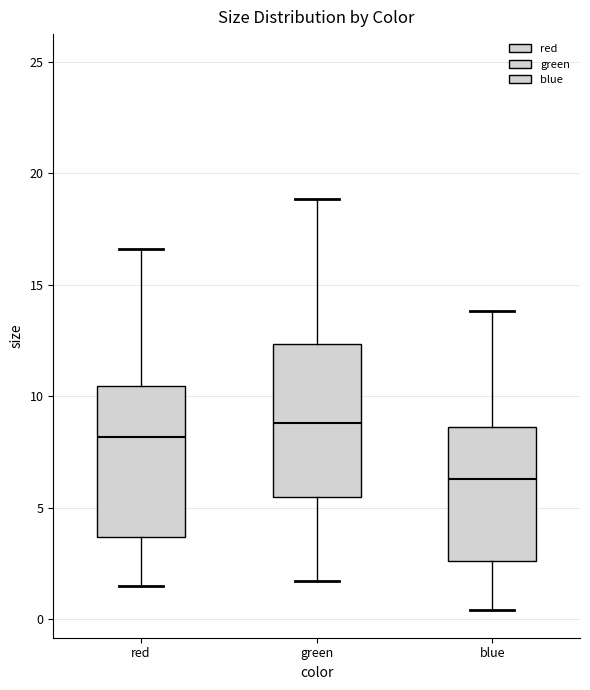

Reading left to right, read every box against the y-axis: the position of its median line, the range the box covers, and the ends of its whiskers. The values are not printed on the chart, so give them approximately, as read against the axis.

red: median 8.0, box 3.5 to 10.5, whiskers 1.5 to 16.5
green: median 9.0, box 5.5 to 12.5, whiskers 1.5 to 19.0
blue: median 6.5, box 2.5 to 8.5, whiskers 0.5 to 14.0